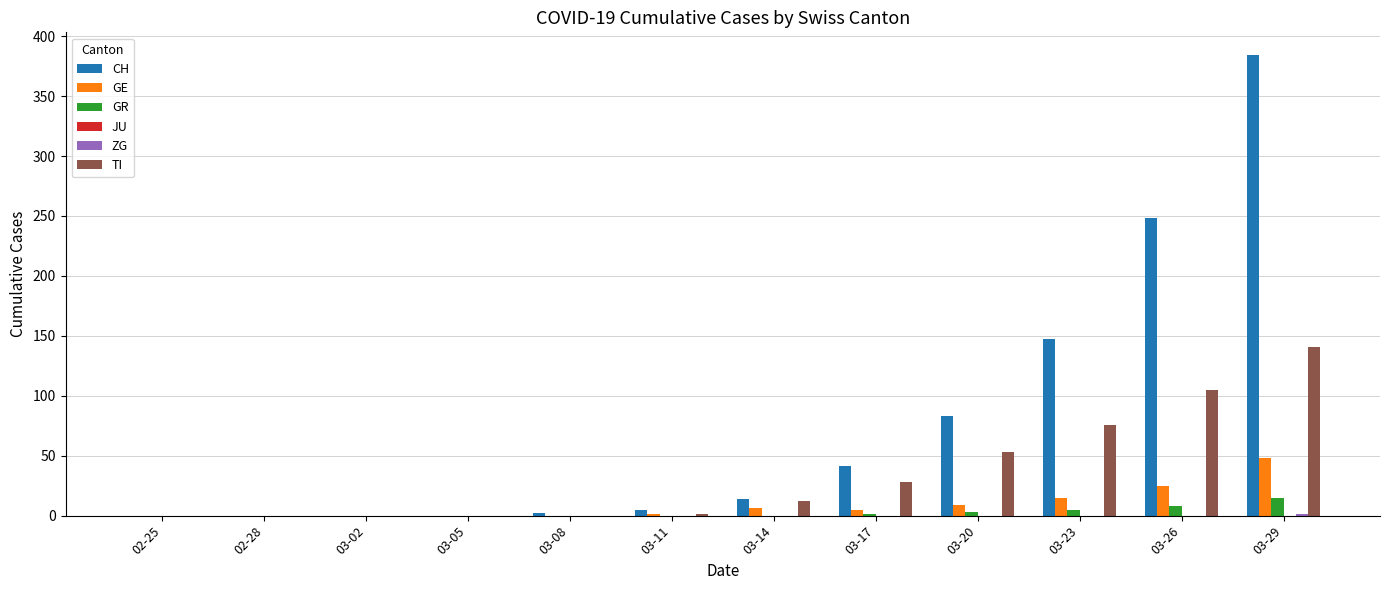

How many distinct data groups are displayed?

5